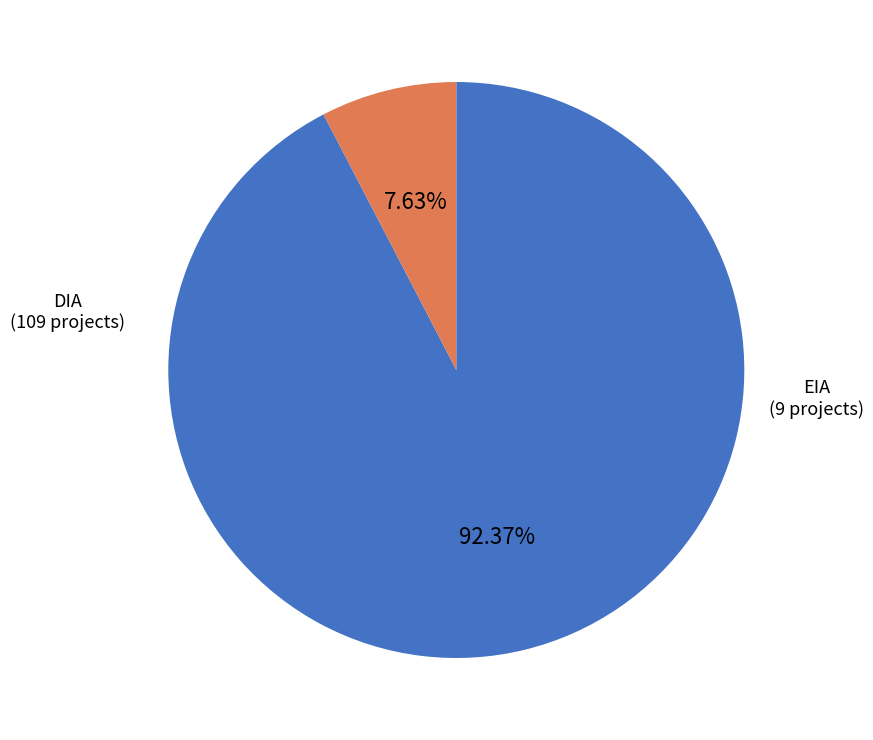

How many slices are in this pie chart?

2